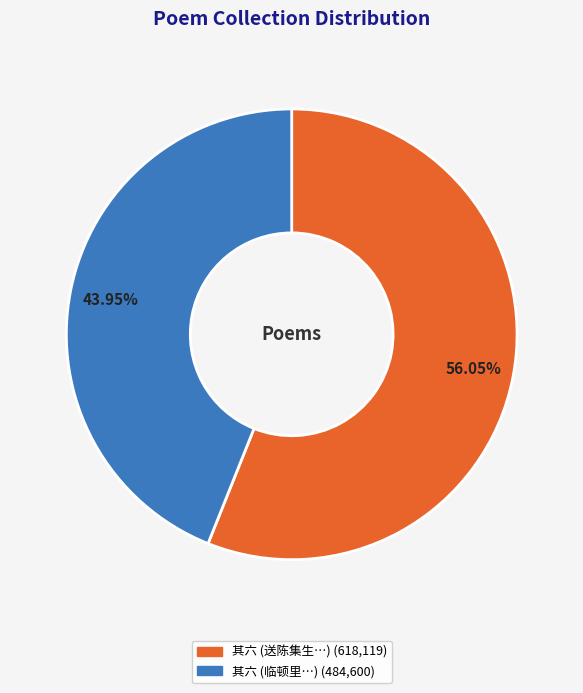

Is there a majority slice in this chart?

Yes